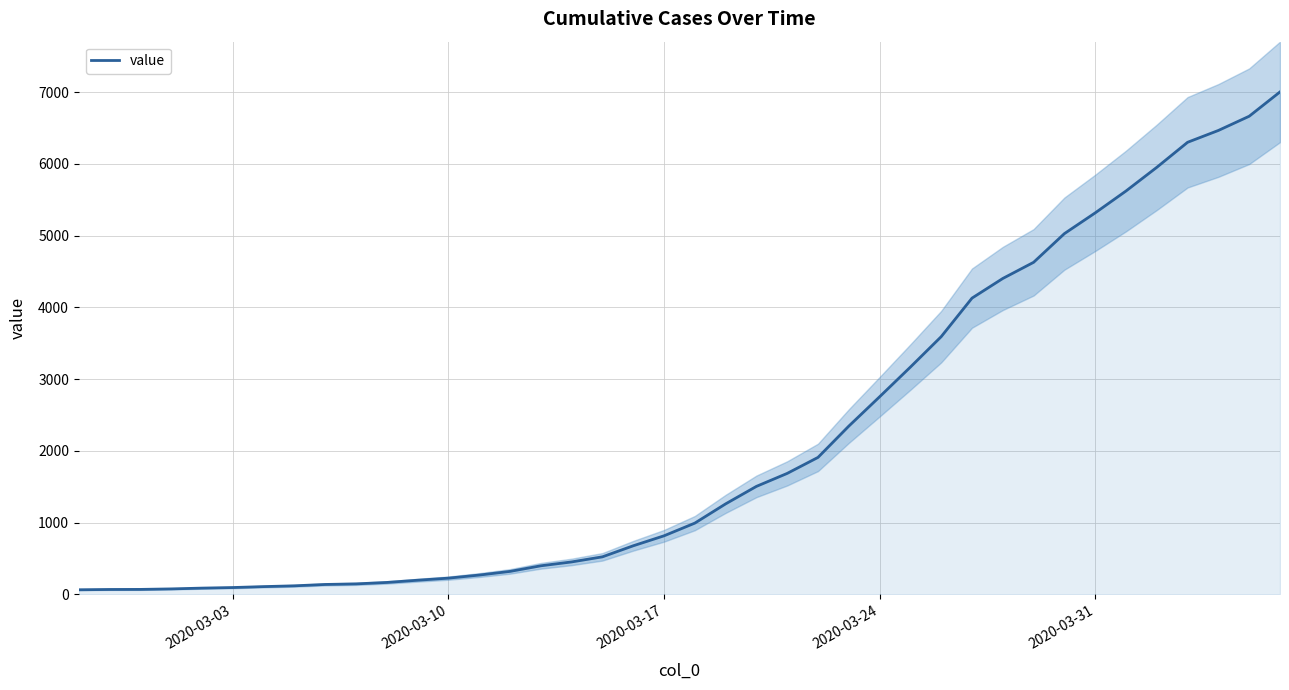

The value of value at 2020-03-31 is 5317. True or false?

True